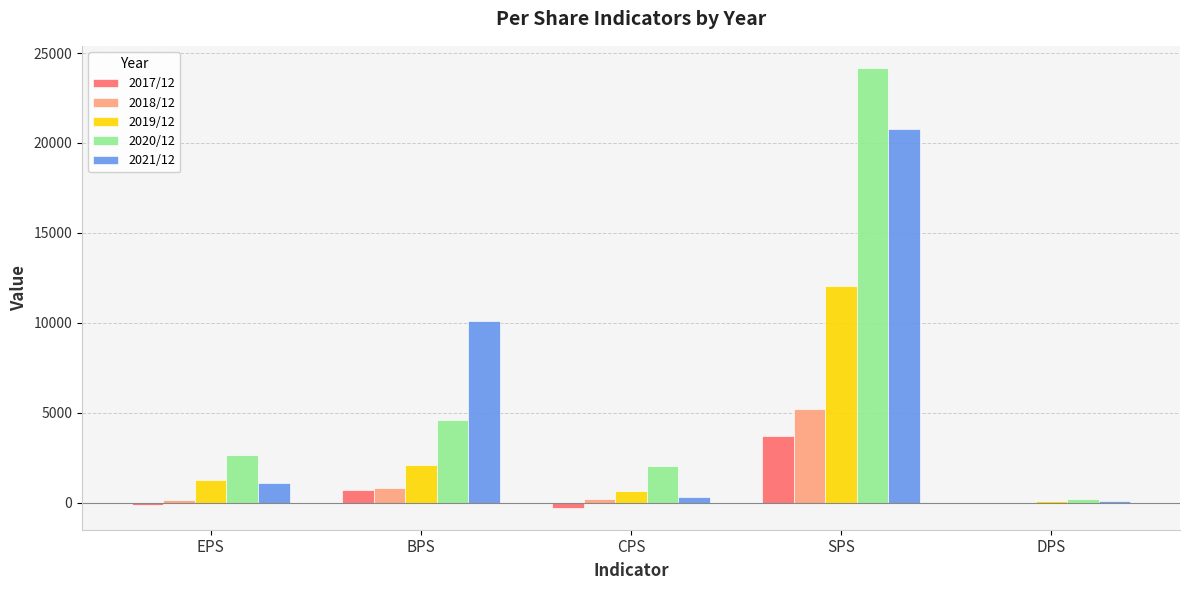

Is the value of 2020/12 at BPS greater than the value of 2021/12 at DPS?

Yes